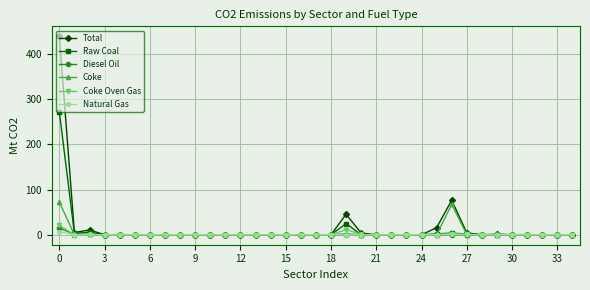

True or false: Coke has more than 1 interior local peaks.

True